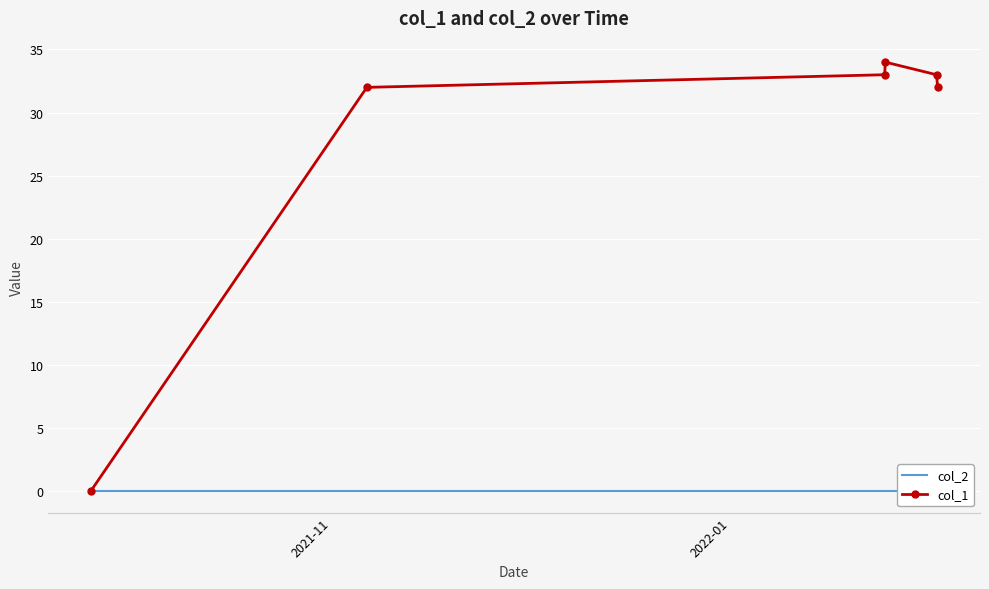

True or false: col_1 and col_2 intersect in this chart.

False